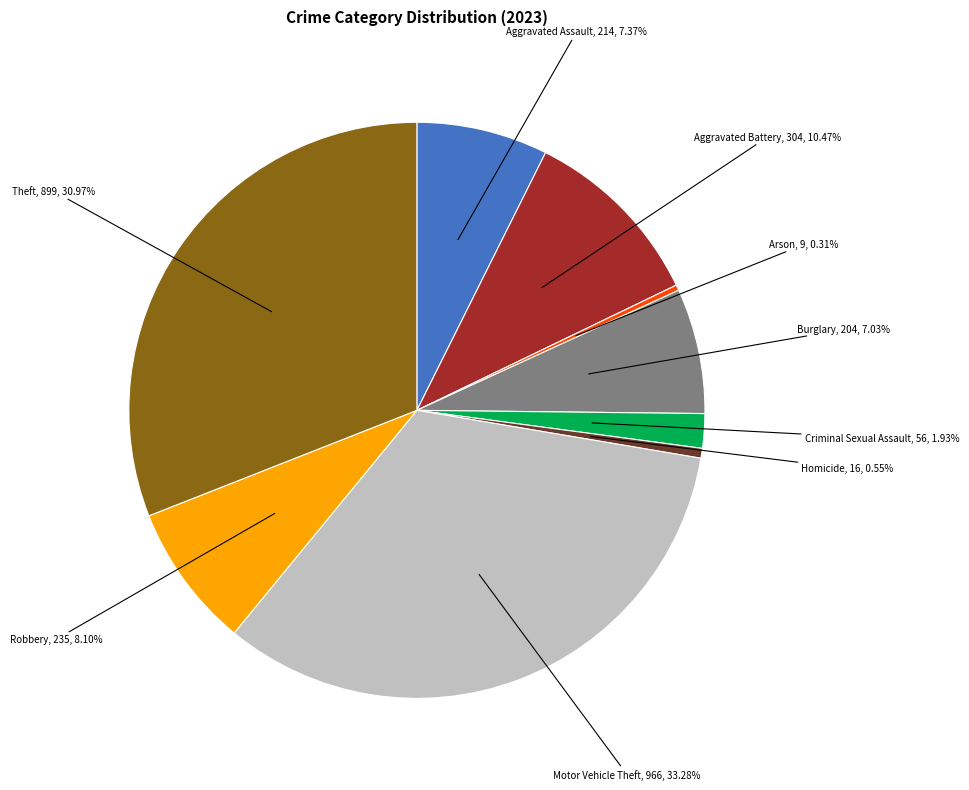

The Homicide slice represents 1% of the pie. True or false?

True